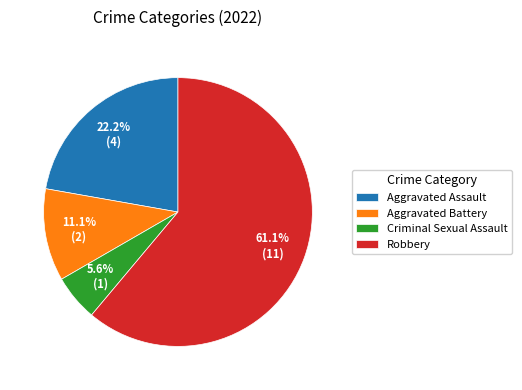

To the nearest percent, what percentage of the pie is Robbery?

61%